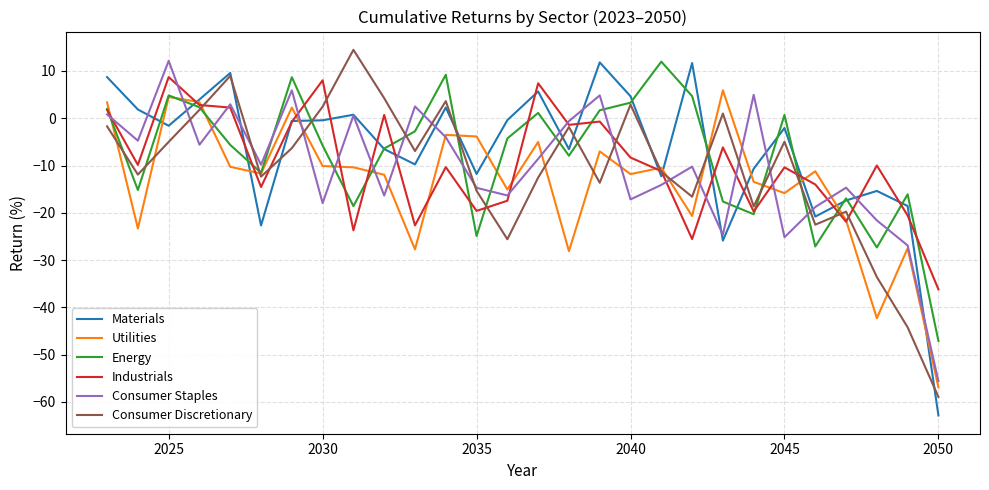

After their last crossing, which series has the higher values: Consumer Staples or Industrials?

Industrials